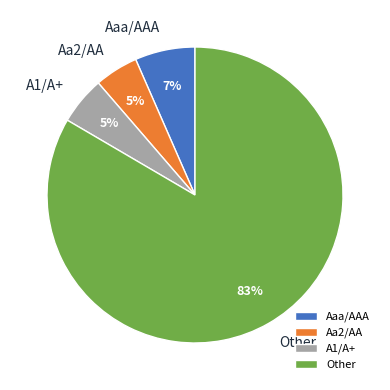

Does Aa2/AA represent more than half of the total?

No